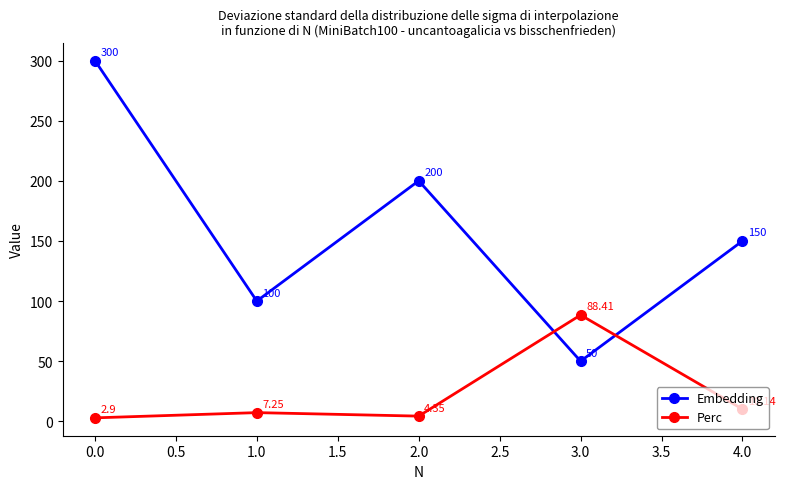

At which category is the sum across all series the highest?

0.0